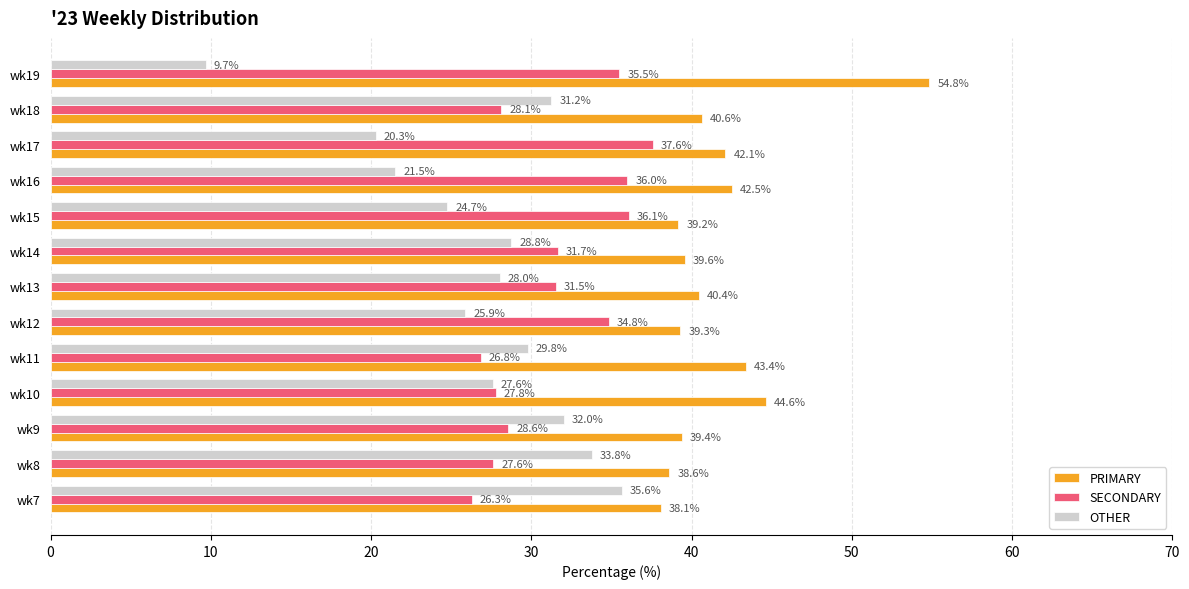

Which series changed the most between wk13 and wk16?

OTHER